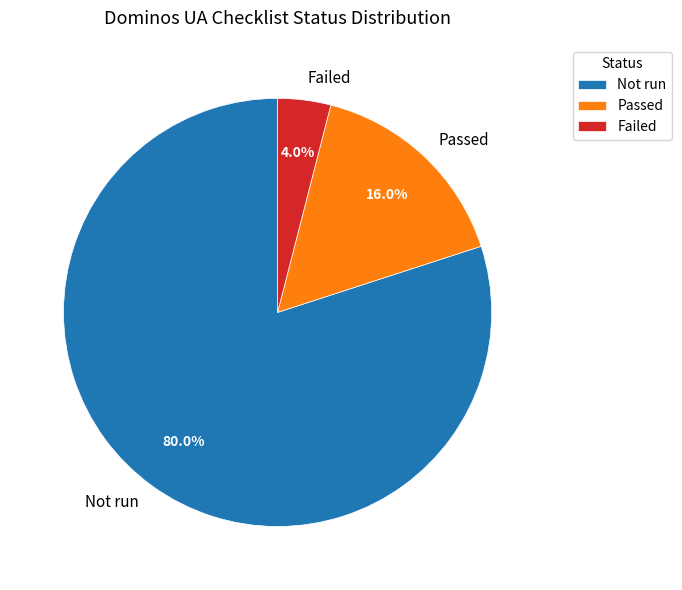

The Passed slice represents 16% of the pie. True or false?

True